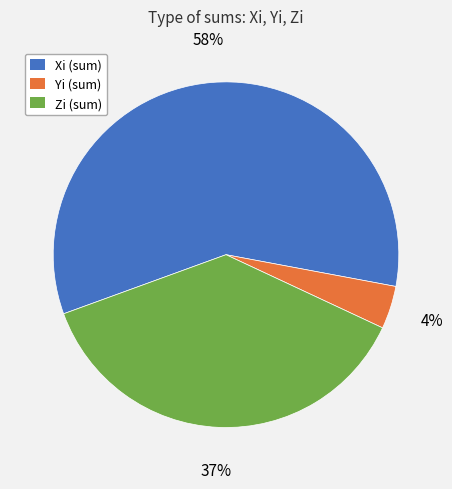

How many segments does this pie chart have?

3